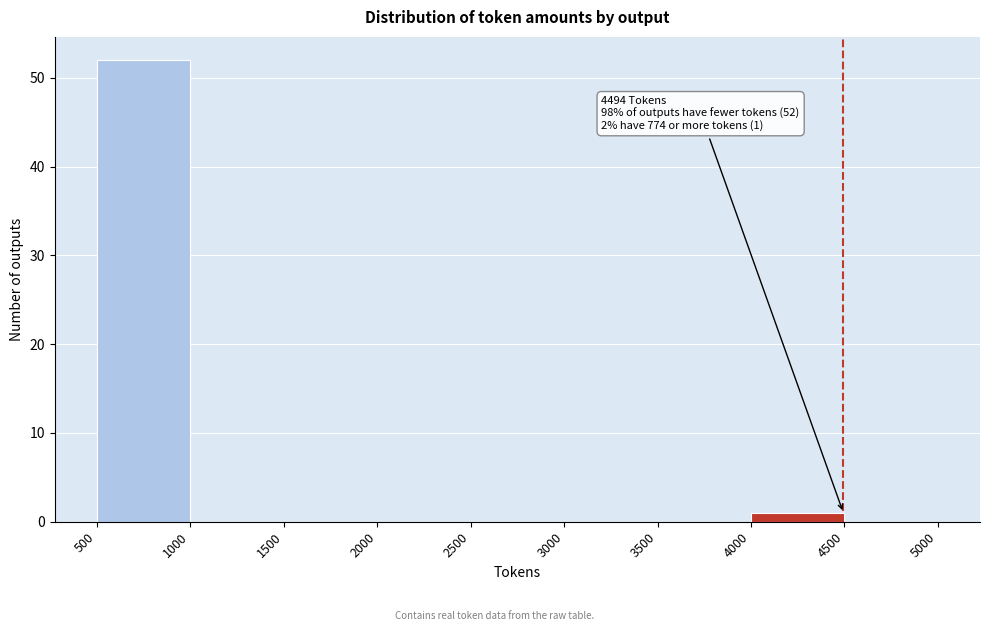

Which range on the x-axis has the tallest bar?

500 to 1000